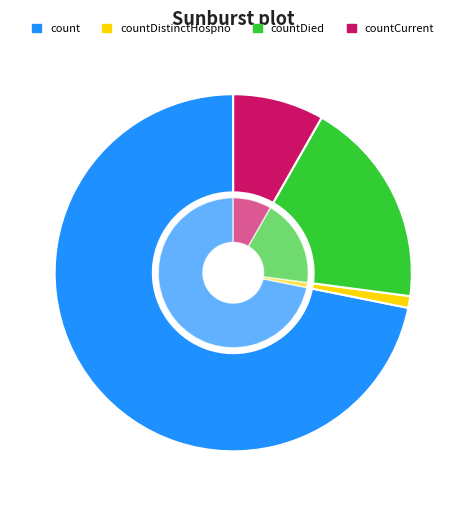

What portion of the pie excludes count?

28.2%